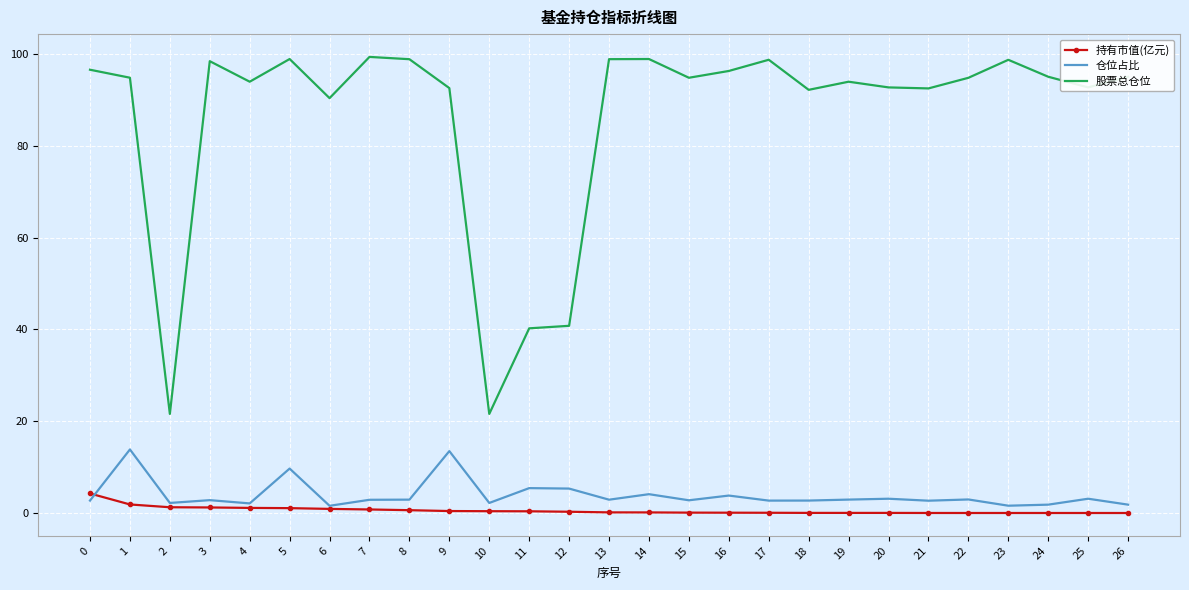

Which series has the widest spread of values?

股票总仓位